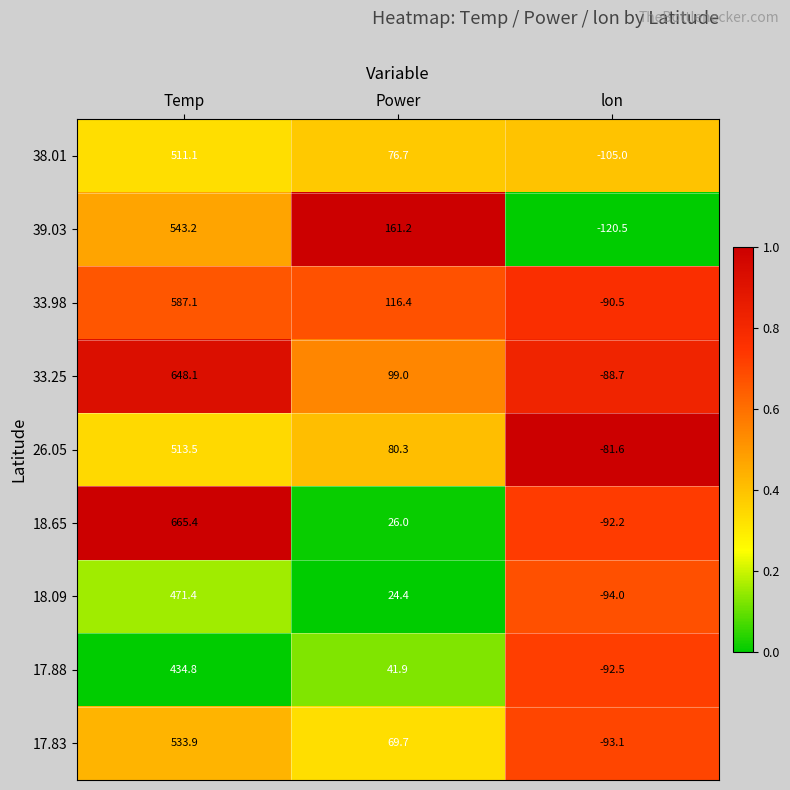

Reading left to right, list all the values displayed in this chart.

38.01: Temp=511.1	Power=76.7	lon=-105.0
39.03: Temp=543.2	Power=161.2	lon=-120.5
33.98: Temp=587.1	Power=116.4	lon=-90.5
33.25: Temp=648.1	Power=99.0	lon=-88.7
26.05: Temp=513.5	Power=80.3	lon=-81.6
18.65: Temp=665.4	Power=26.0	lon=-92.2
18.09: Temp=471.4	Power=24.4	lon=-94.0
17.88: Temp=434.8	Power=41.9	lon=-92.5
17.83: Temp=533.9	Power=69.7	lon=-93.1